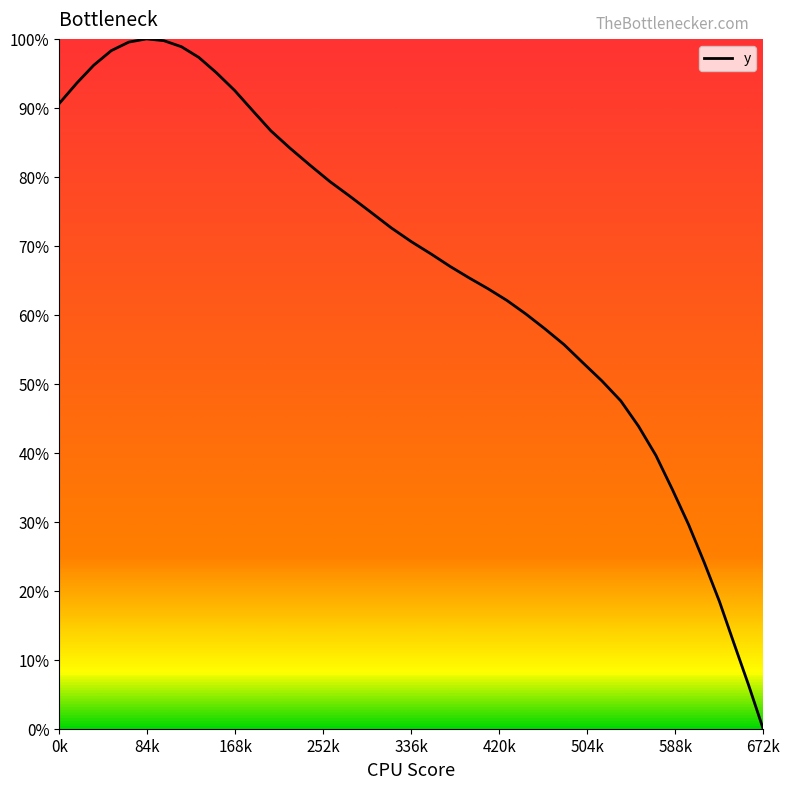

Is this an area chart (filled region under the line)?

No